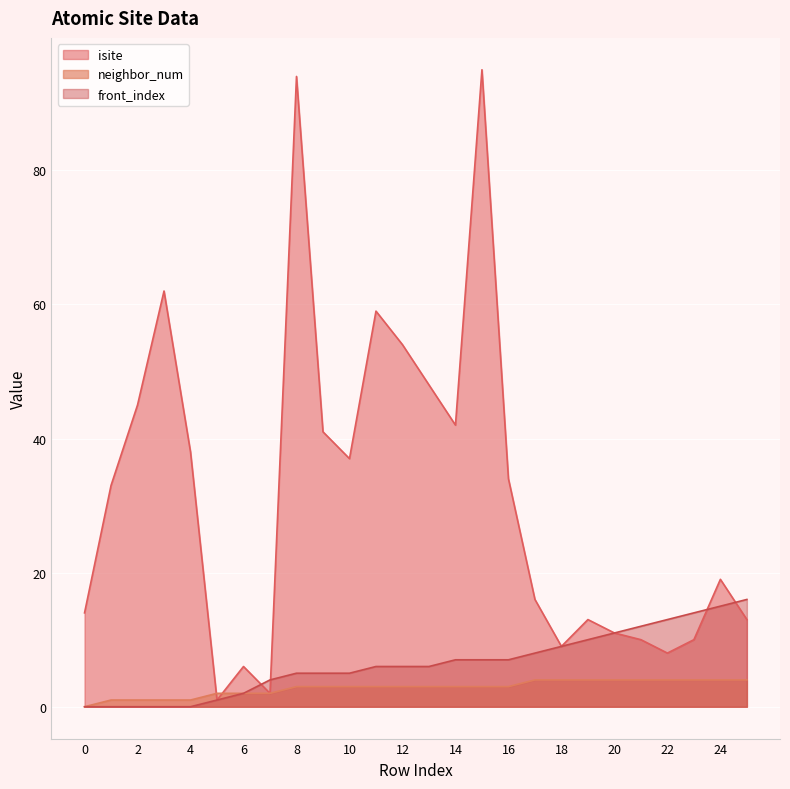

How many data points in neighbor_num are above 3?

9